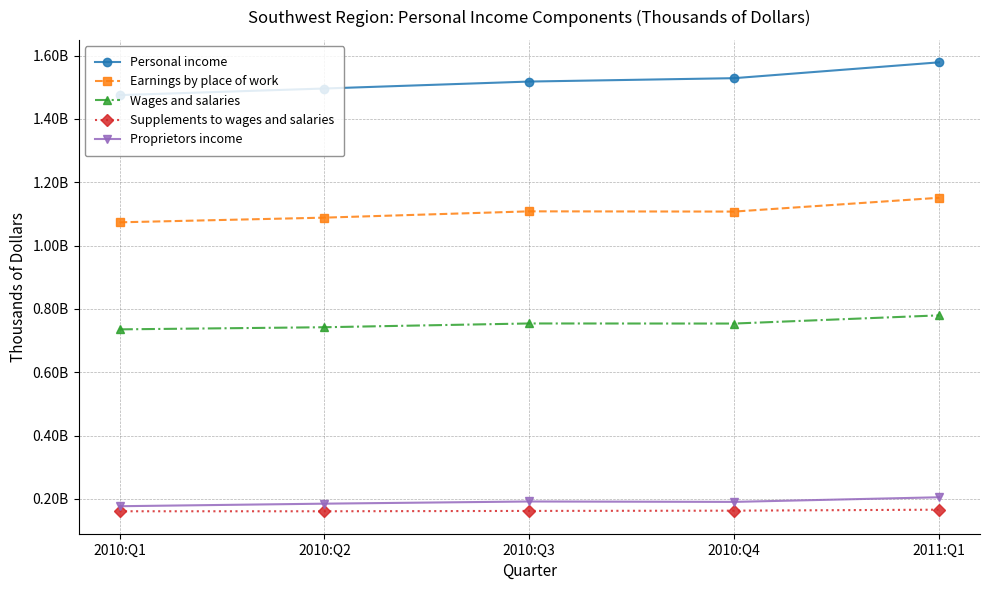

How many values in the Earnings by place of work series are below 1107409304?

2